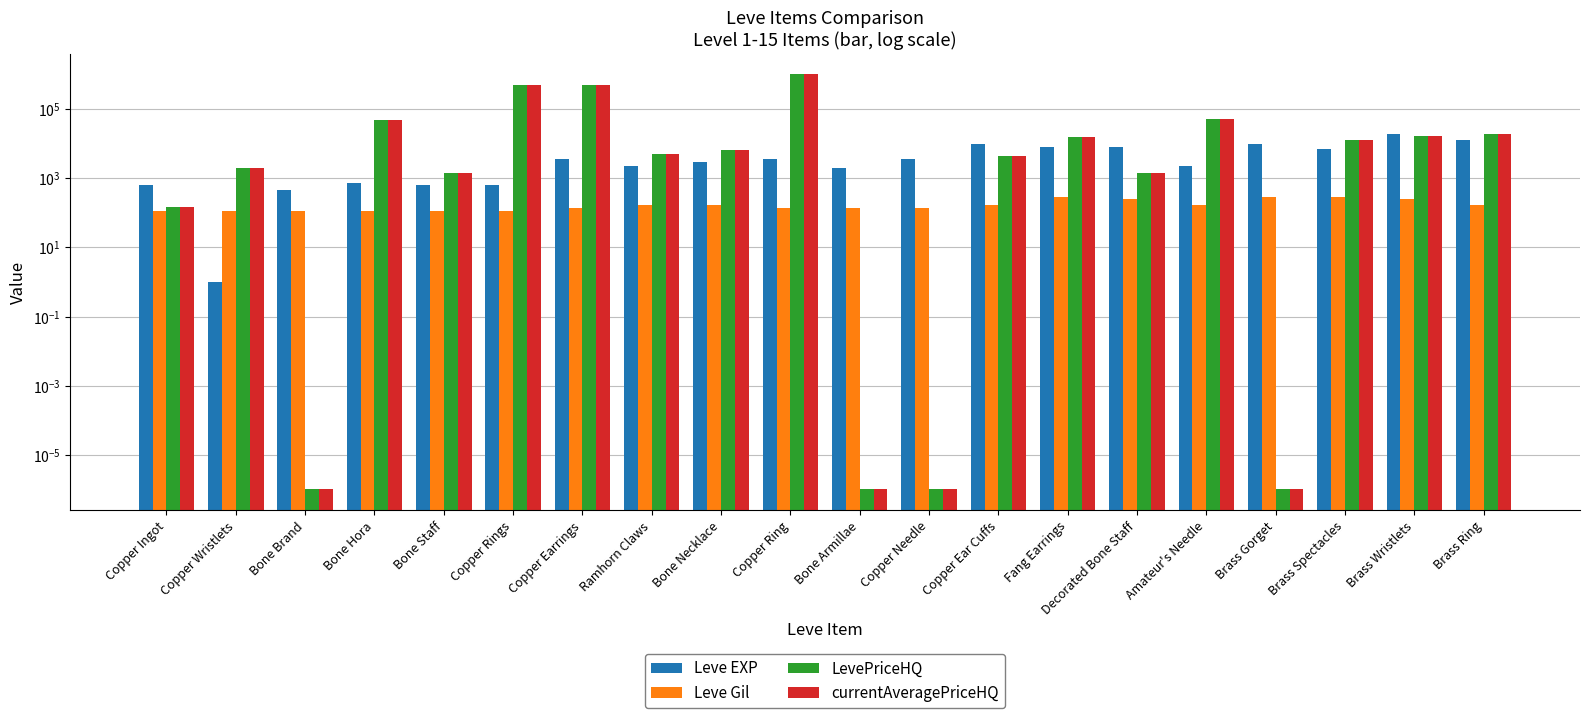

What is the value of the Leve EXP bar at the 13th from the left?

9990.0